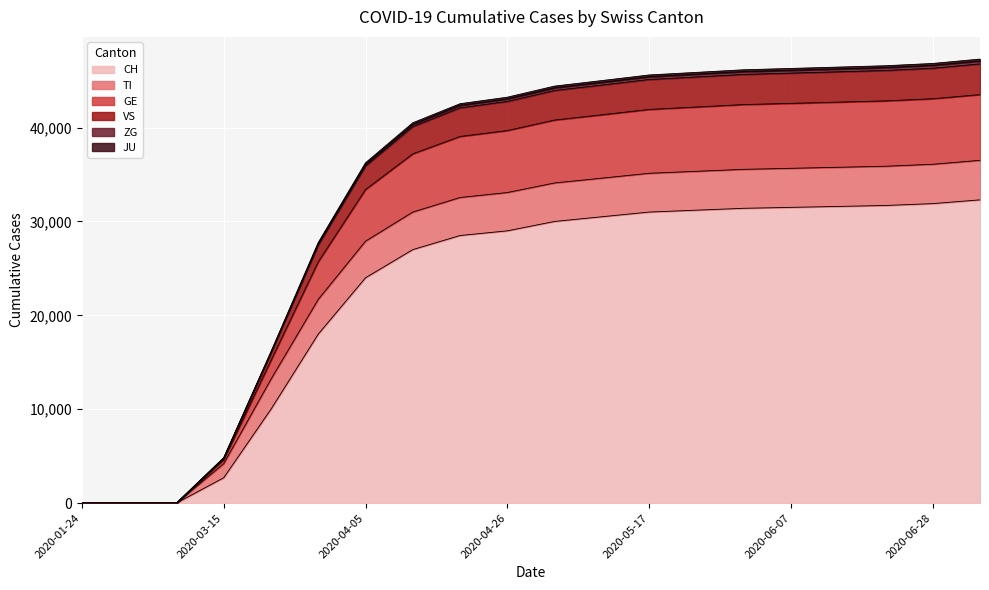

At how many categories does at least one series exceed 1942?

17